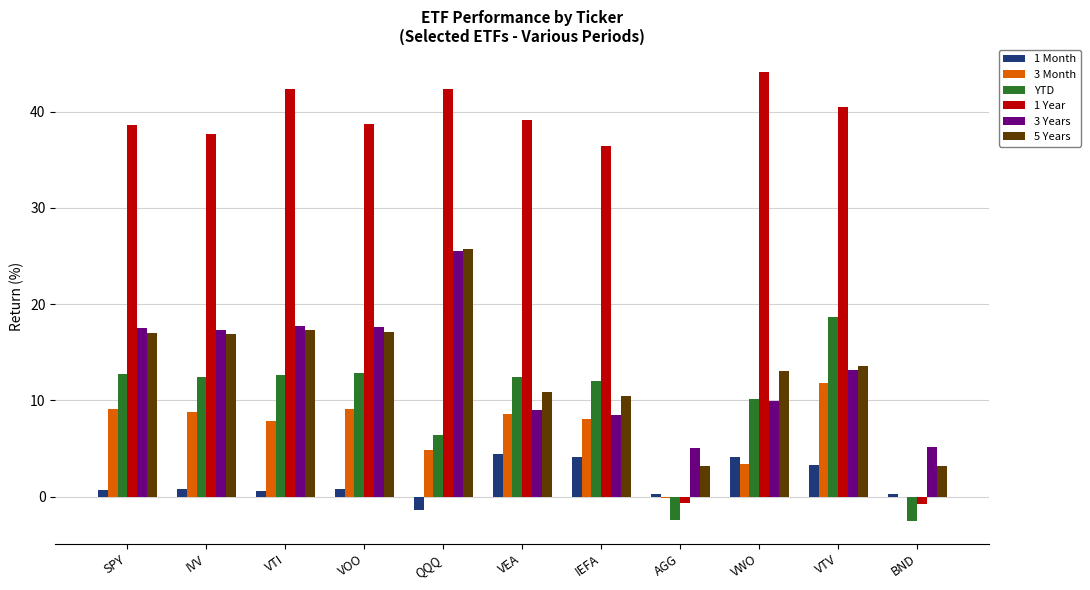

Which series has the largest total across all categories?

1 Year